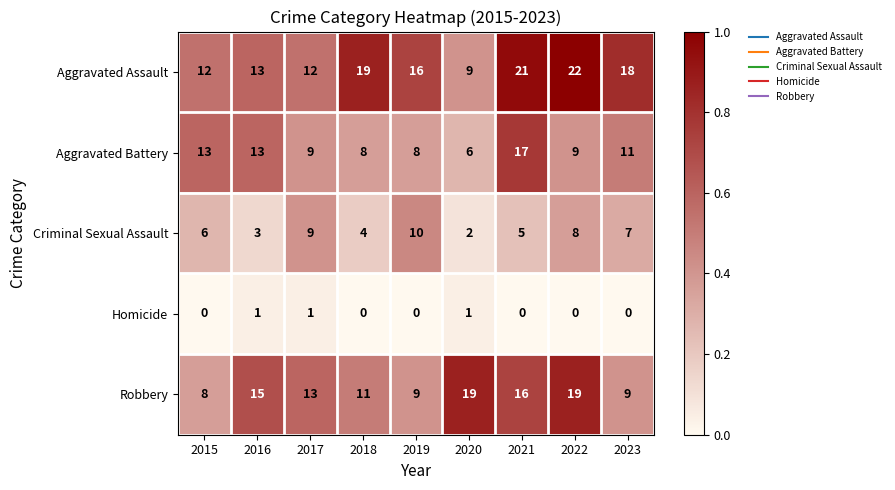

Count the number of categories in the chart.

9